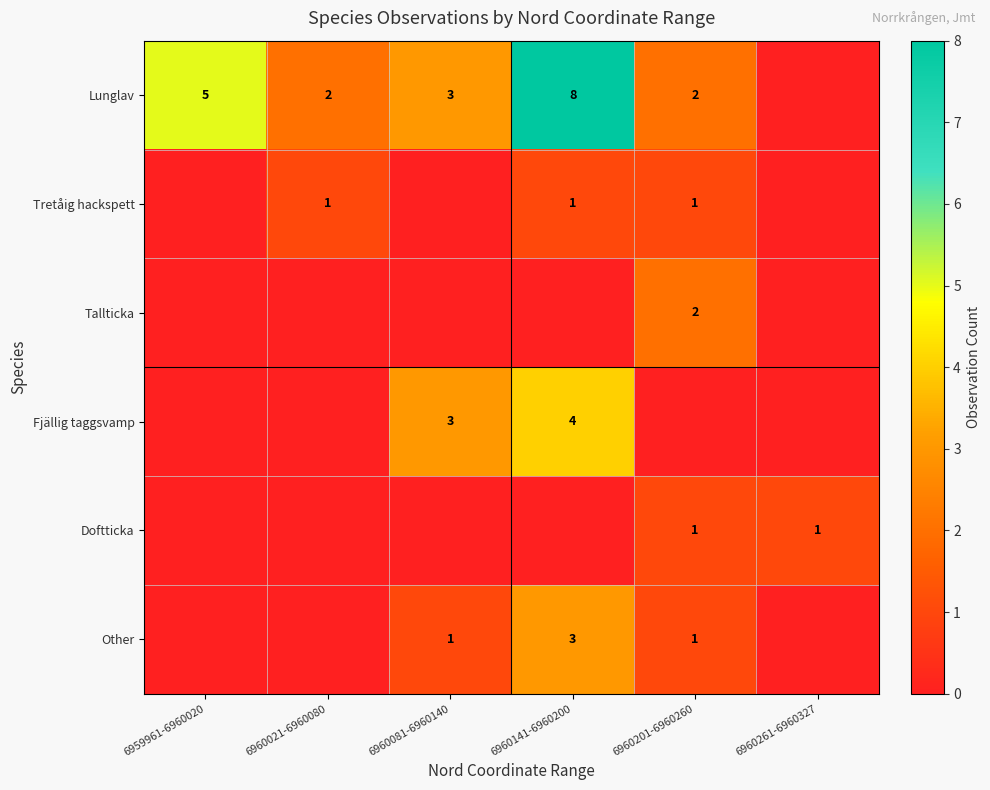

True or false: Lunglav has a value of 5 at 6959961-6960020.

True